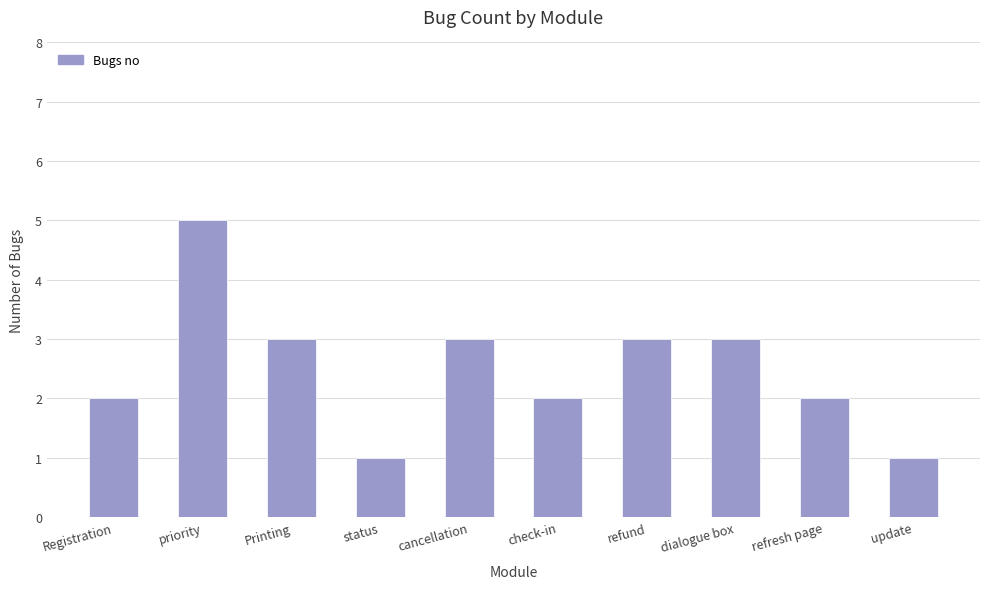

The value at priority is 7. True or false?

False